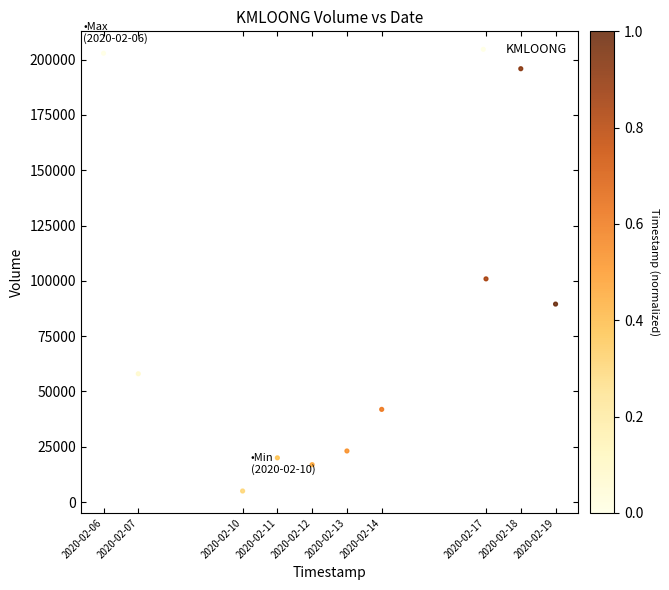

What is the average X value?

1581526080